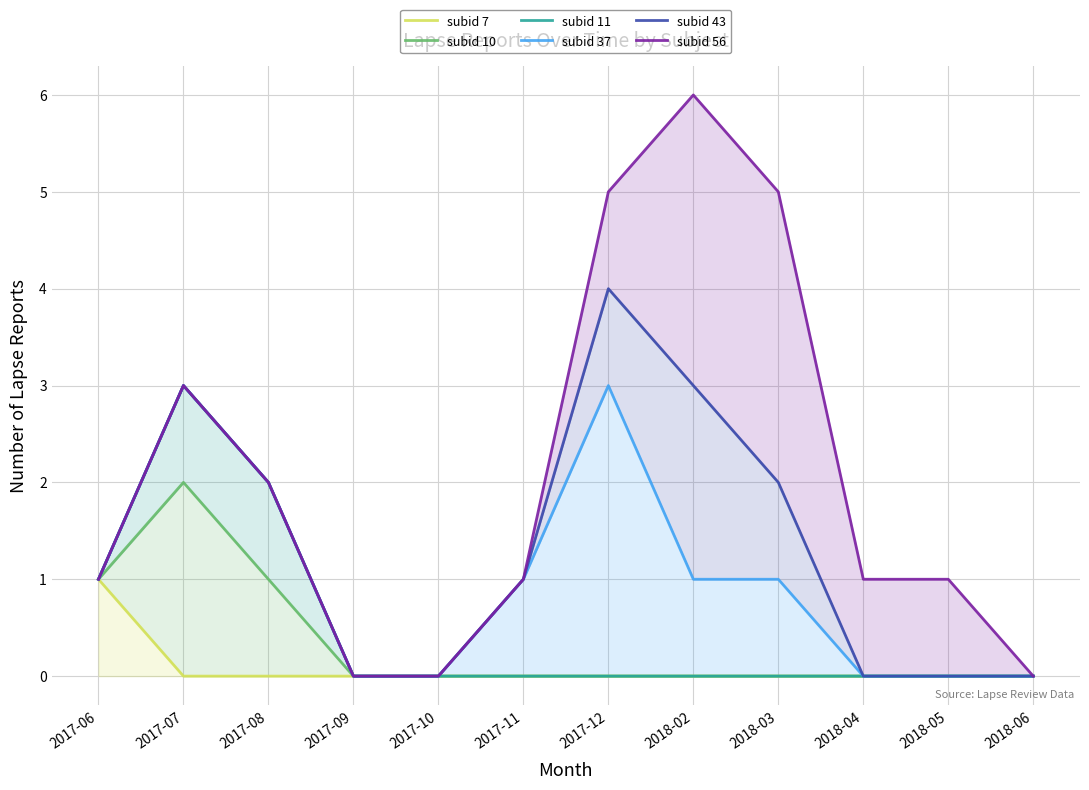

Reading left to right, extract all data points from this chart.

subid 7: 1	0	0	0	0	0	0	0	0	0	0	0
subid 10: 1	2	1	0	0	0	0	0	0	0	0	0
subid 11: 1	3	2	0	0	0	0	0	0	0	0	0
subid 37: 1	3	2	0	0	1	3	1	1	0	0	0
subid 43: 1	3	2	0	0	1	4	3	2	0	0	0
subid 56: 1	3	2	0	0	1	5	6	5	1	1	0